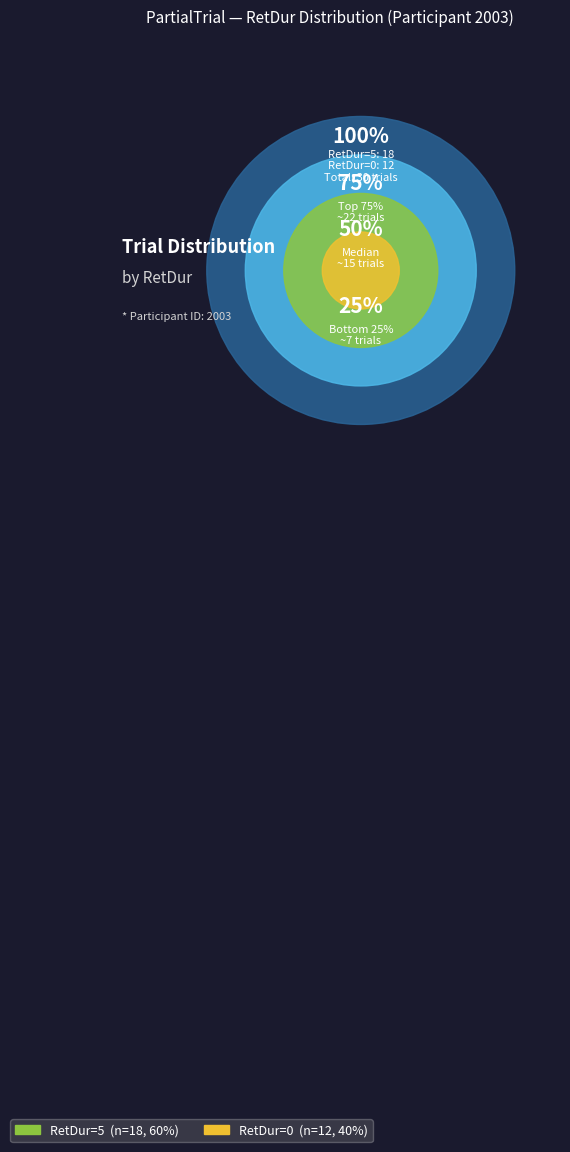

What percentage is NOT represented by 5?

40.0%